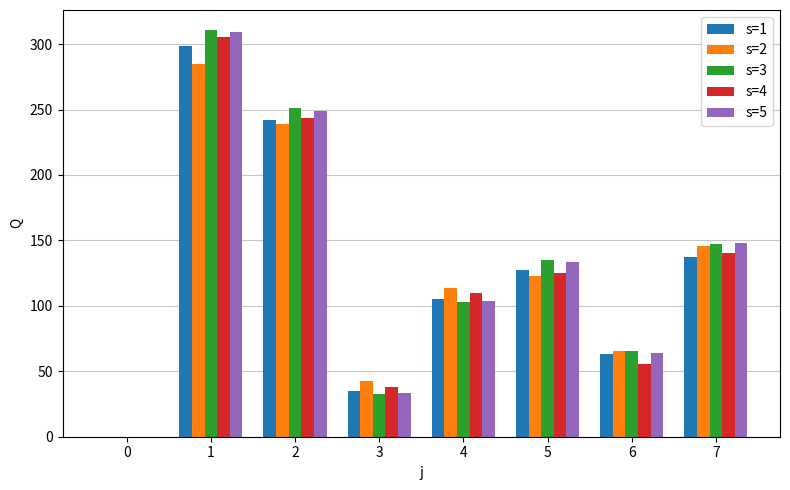

What is the difference between the s=3 values at 6 and 3?

32.9